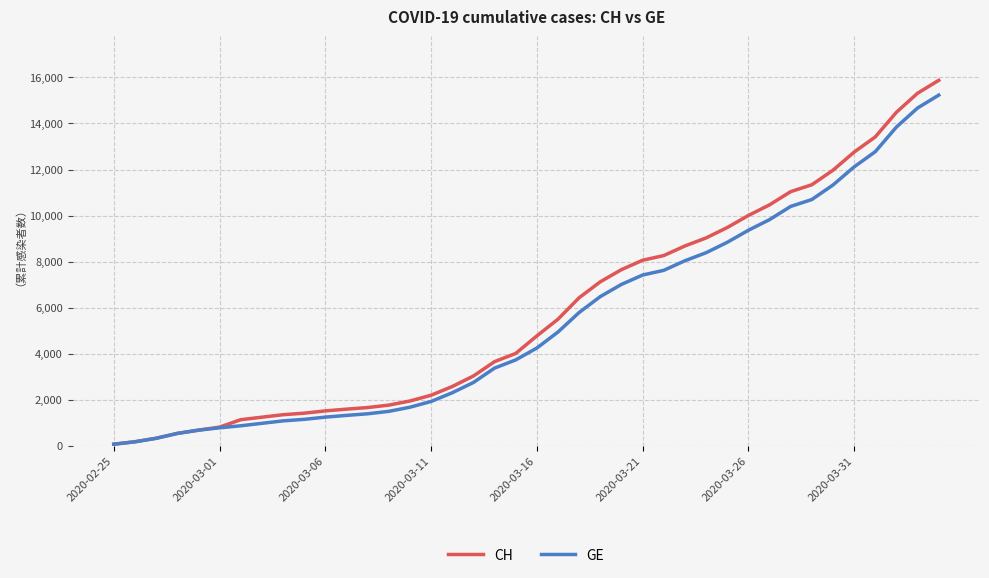

What is the greatest value displayed?

15875